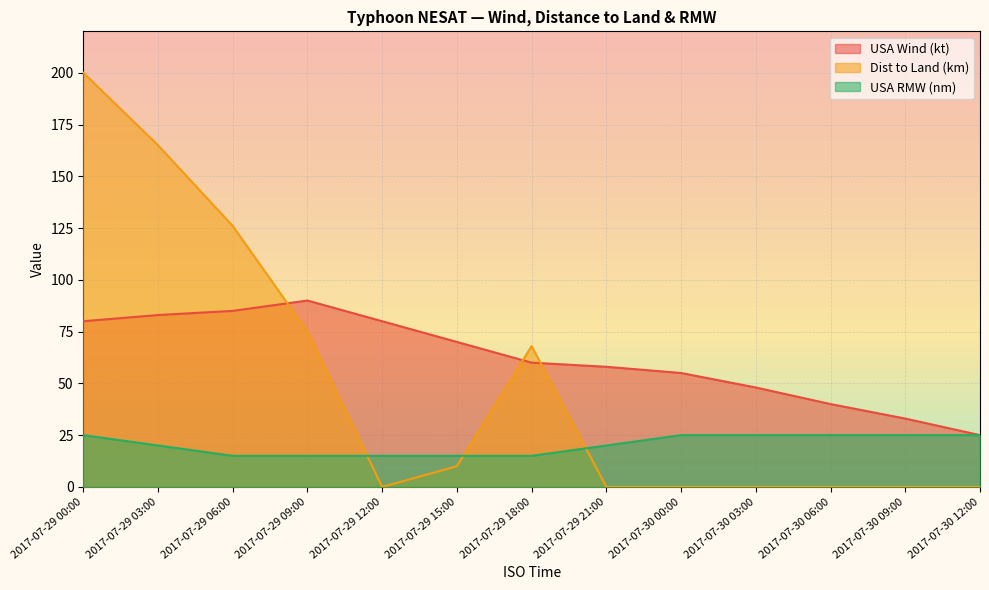

Rank the series by their maximum value, from highest to lowest.

Dist to Land (km), USA Wind (kt), USA RMW (nm)